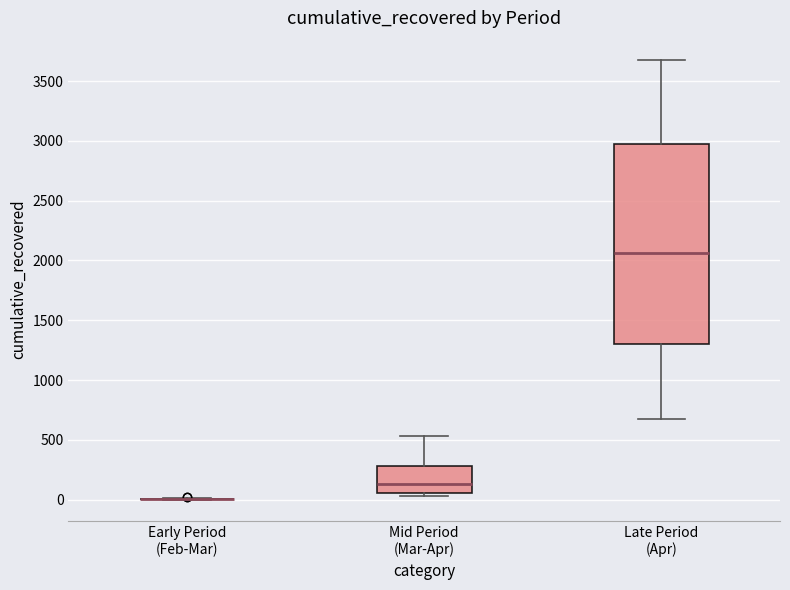

Comparing the boxes themselves (not the whiskers), which one is the tallest?

Late Period (Apr)